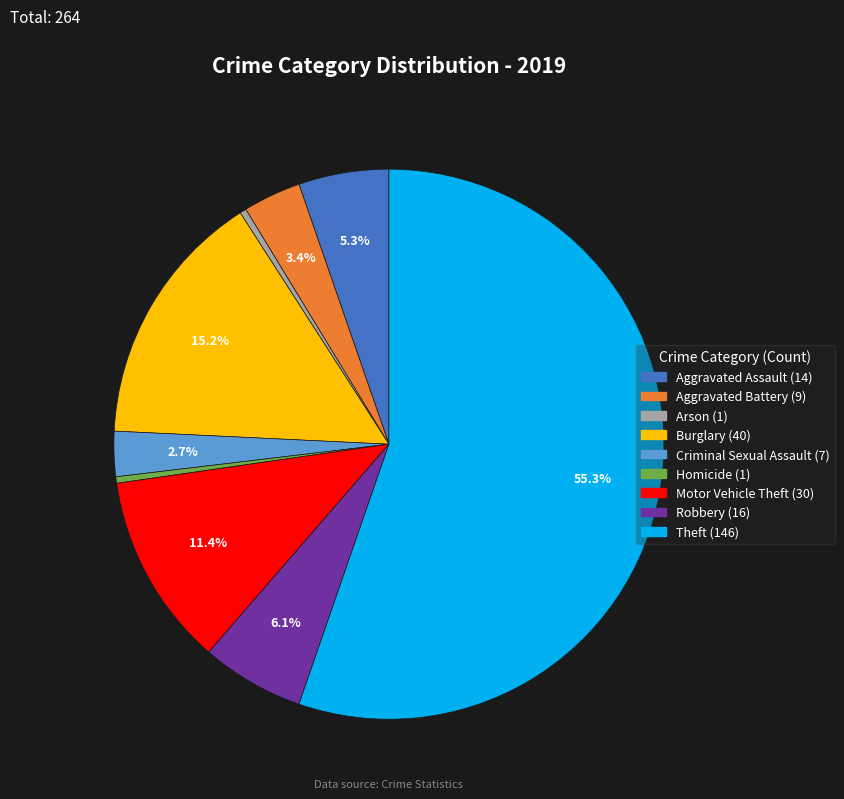

What is the majority slice?

Theft